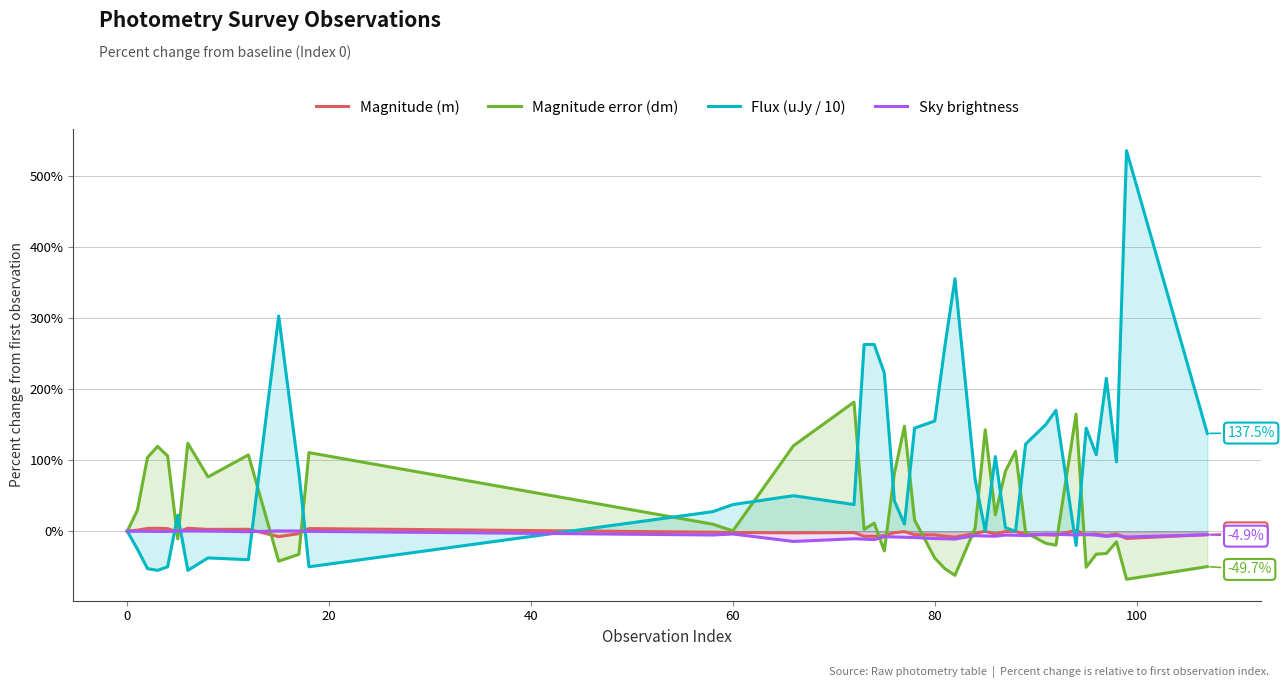

How many lines are shown in the chart?

4